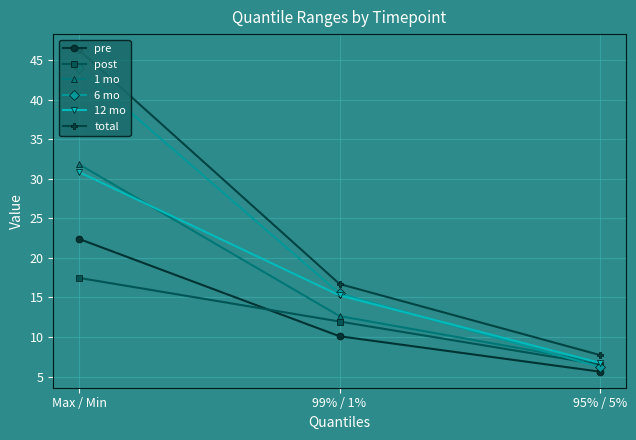

The pre series shows 11.5 at Max / Min. True or false?

False